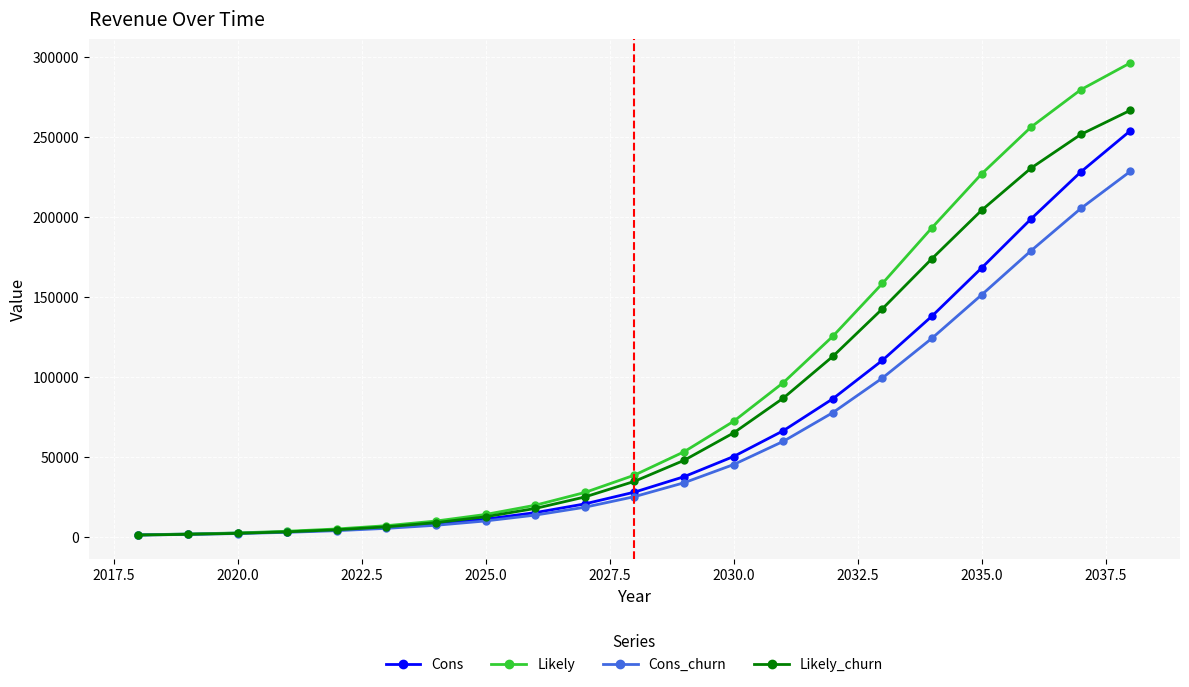

What is the maximum value for Likely_churn?

266628